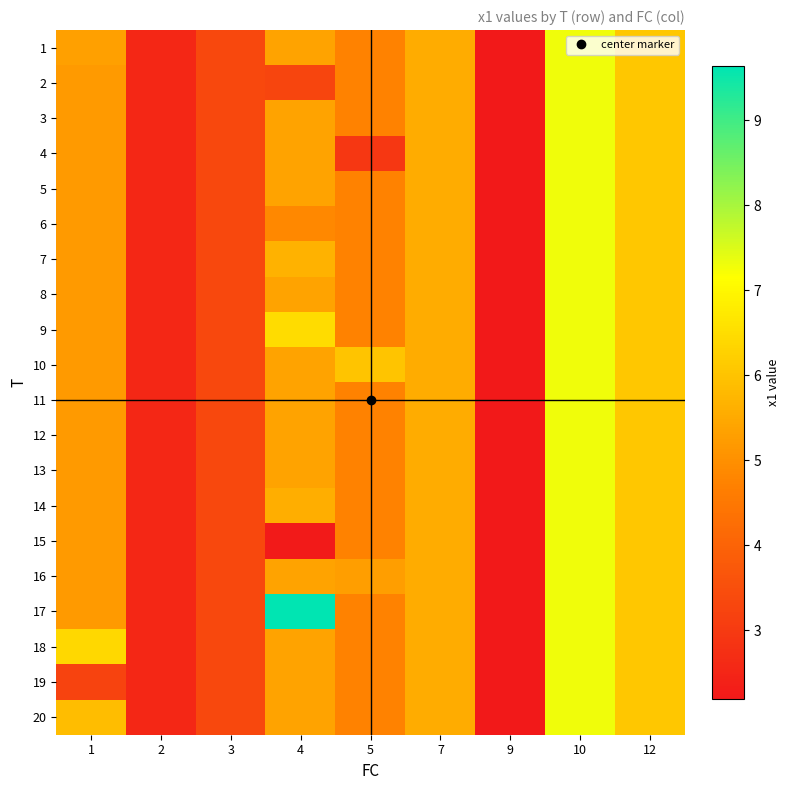

Rank the series by their maximum value, from lowest to highest.

1, 2, 3, 4, 5, 6, 7, 8, 9, 10, 11, 12, 13, 14, 15, 16, 18, 19, 20, 17